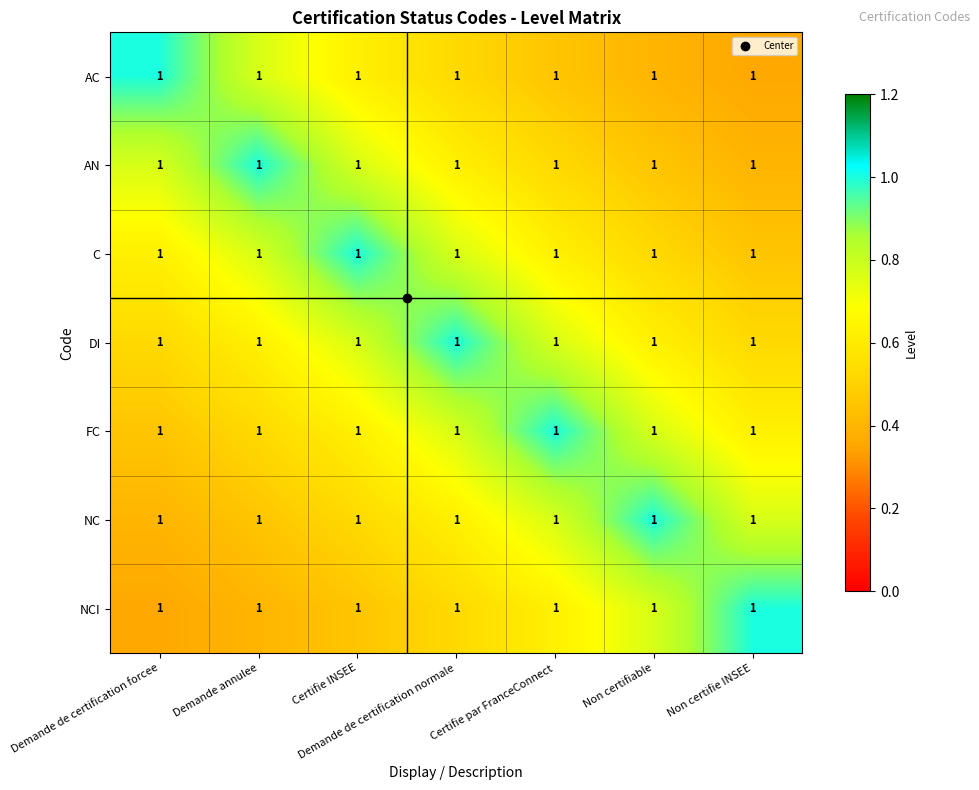

Where is NCI nearest to the value 0?

Demande de certification forcee